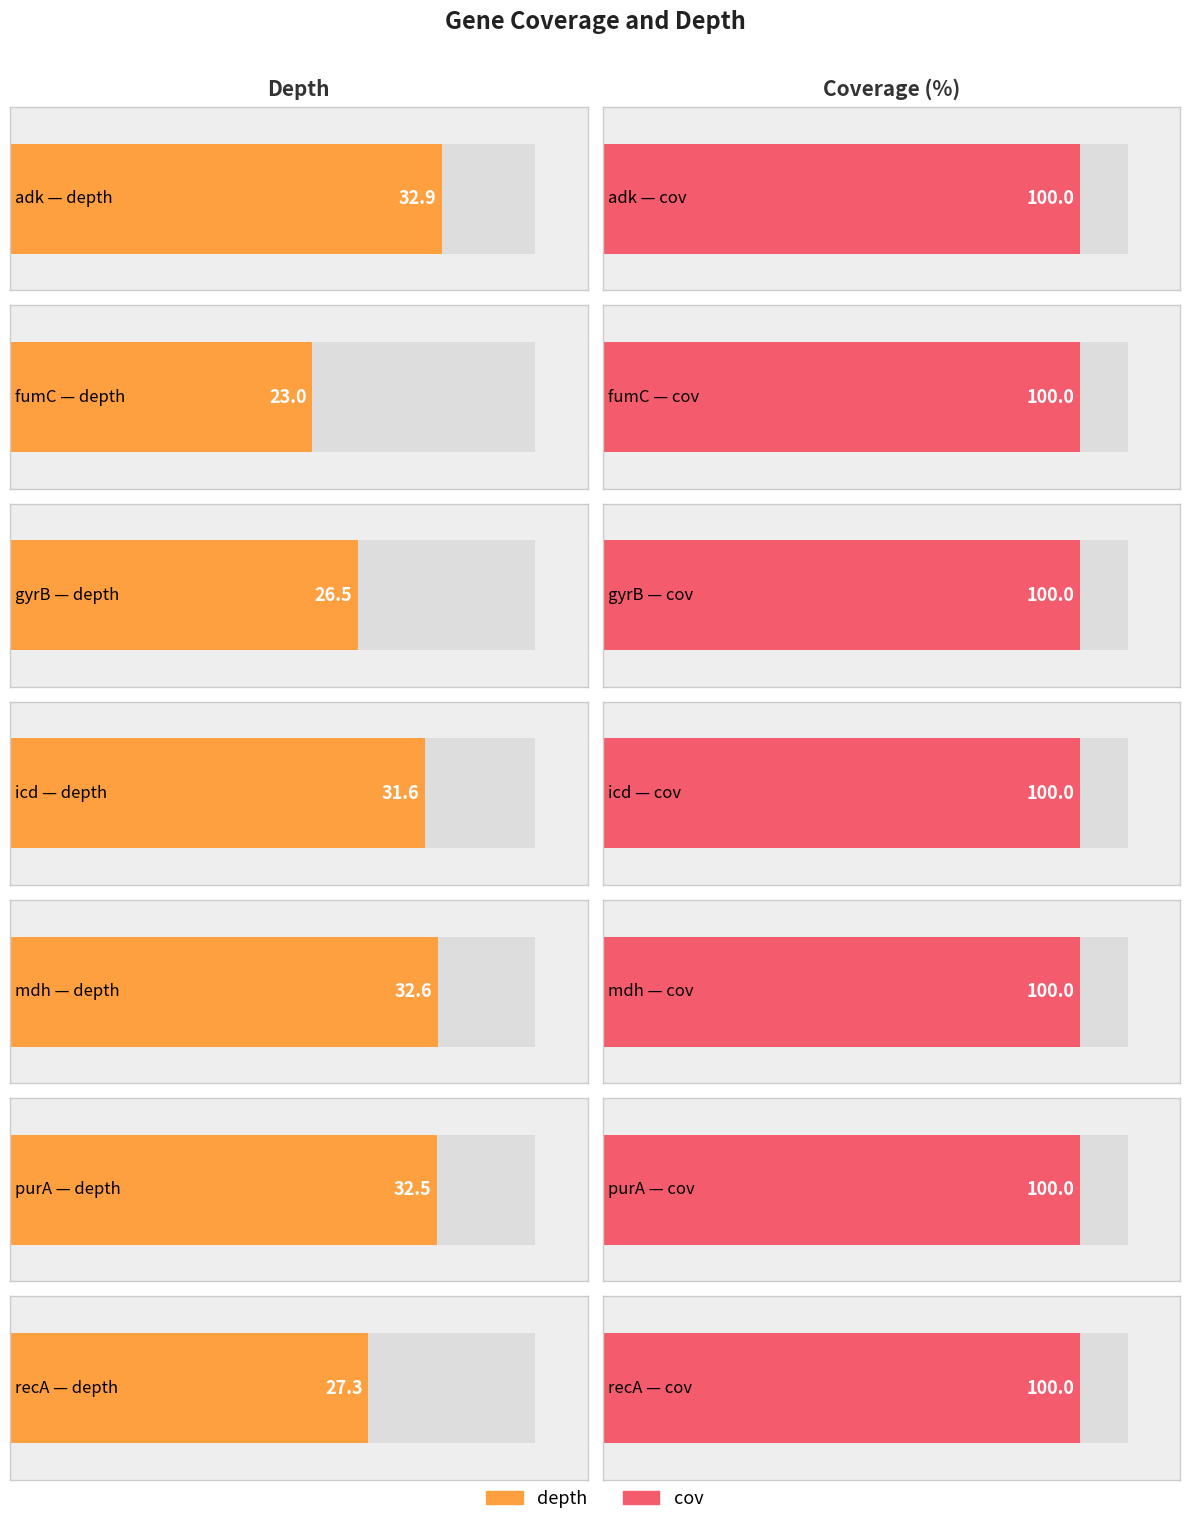

Reading left to right, list all the values displayed in this chart.

depth: adk=32.9	fumC=23.0	gyrB=26.5	icd=31.6	mdh=32.6	purA=32.5	recA=27.3
cov: adk=100.0	fumC=100.0	gyrB=100.0	icd=100.0	mdh=100.0	purA=100.0	recA=100.0